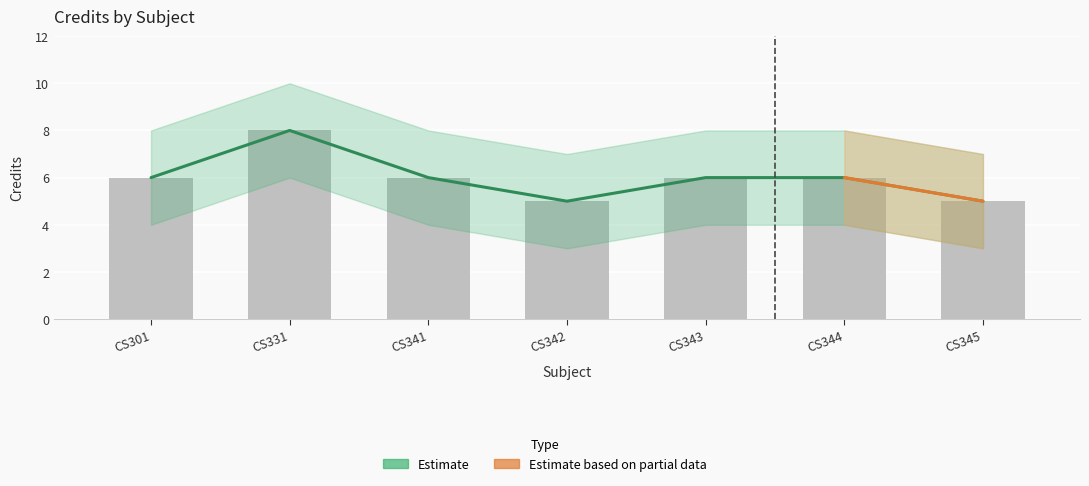

Approximately how many times larger is the value at CS301 compared to CS341?

1.0